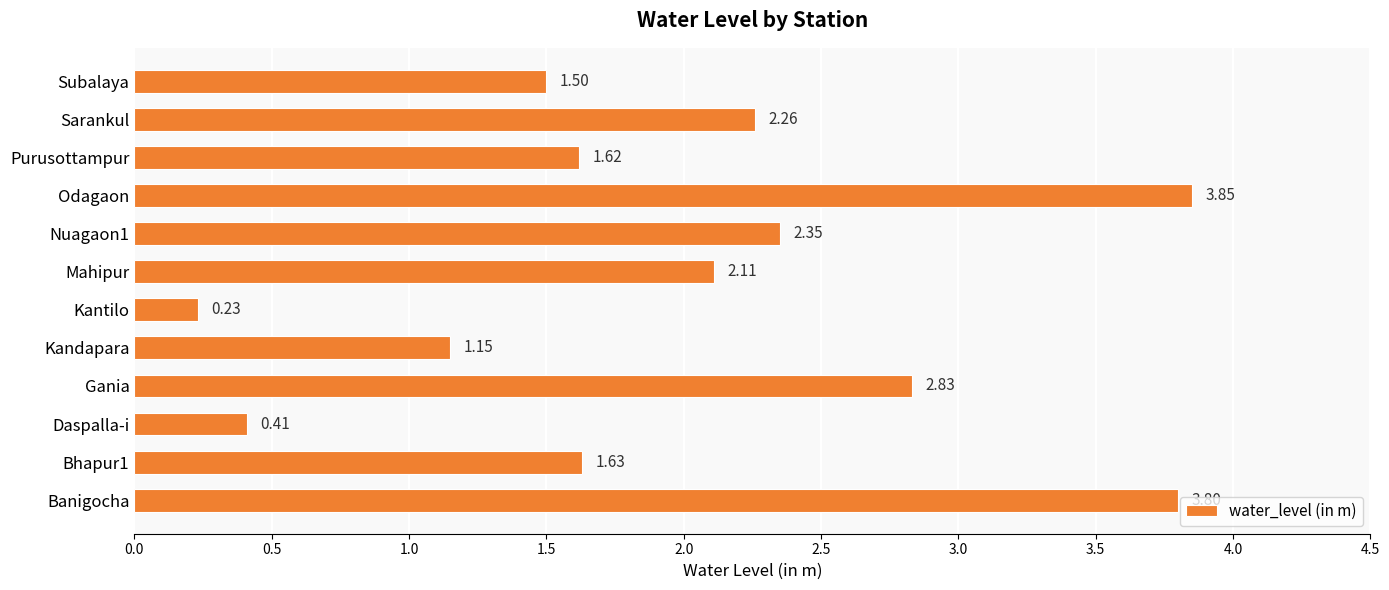

Count the number of data series in this chart.

1